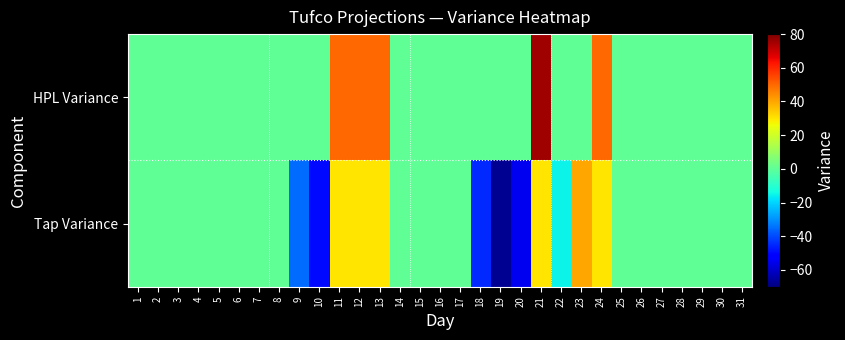

Rank the series by their average value, from lowest to highest.

Tap Variance, HPL Variance